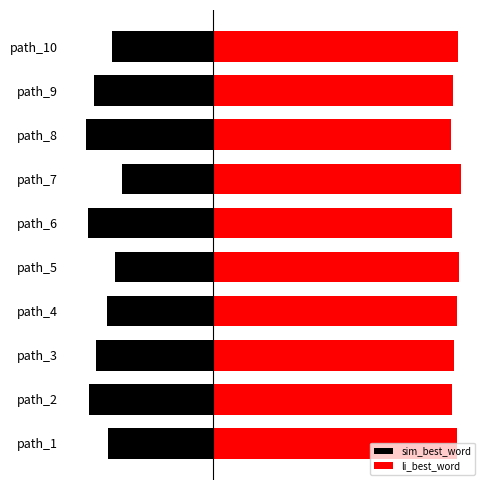

At which category is the sum across all series the highest?

path_7